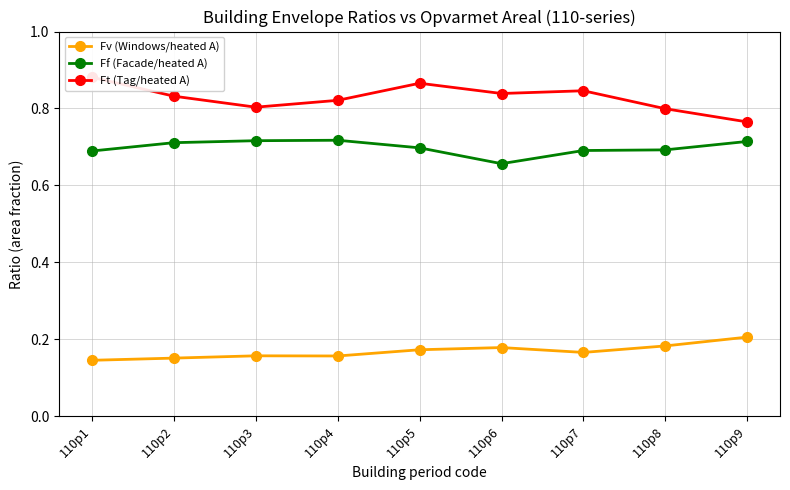

Which series has the widest spread of values?

Ft (Tag/heated A)